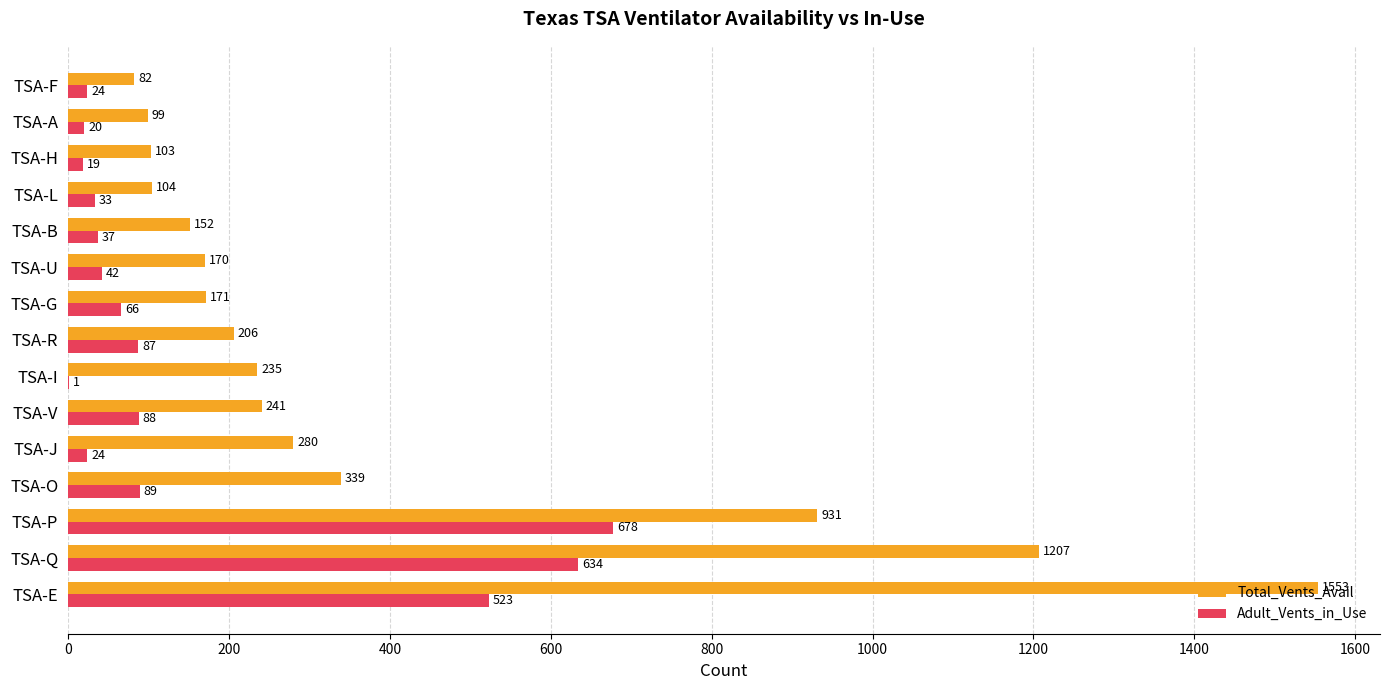

What is the maximum value shown in the chart?

1553